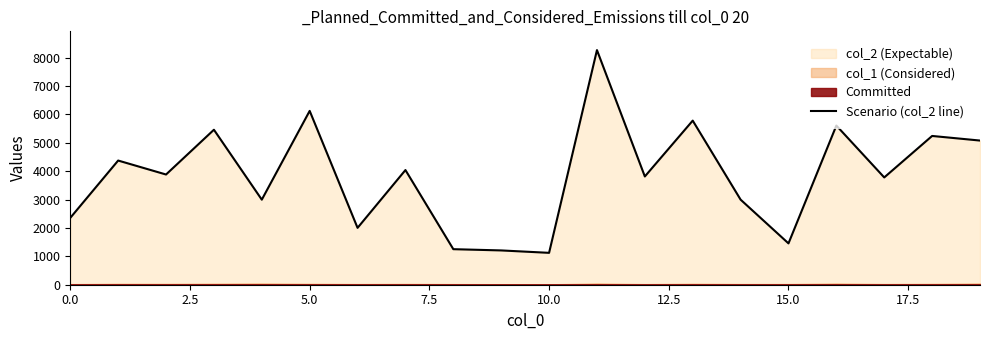

What is the lowest value of the Scenario (col_2 line) series?

1123